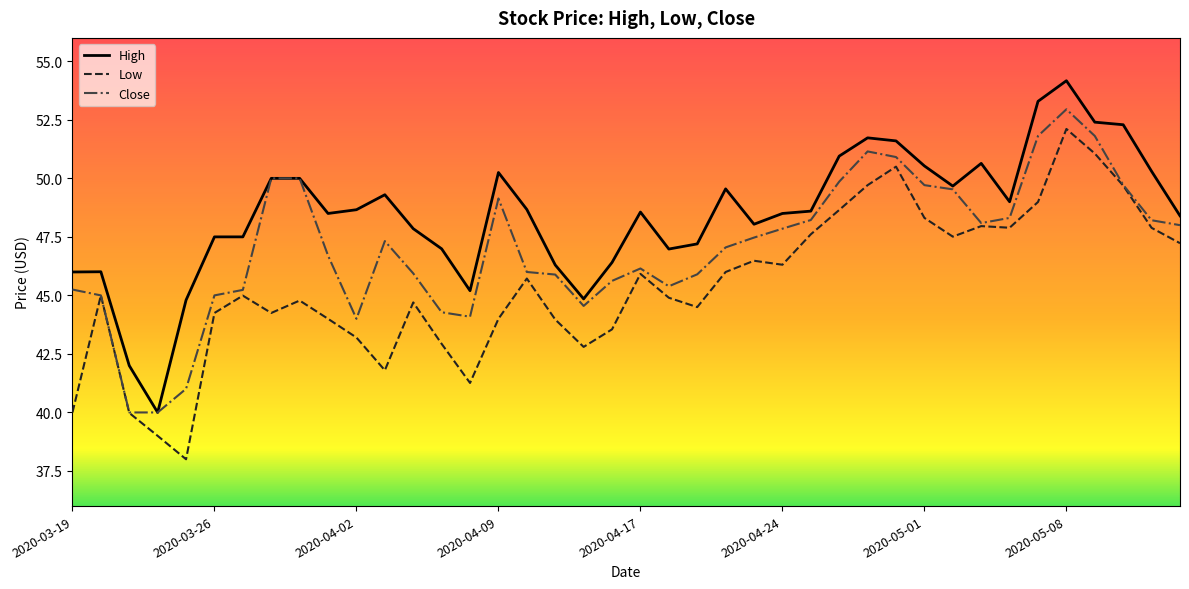

What is the greatest value displayed?

54.2